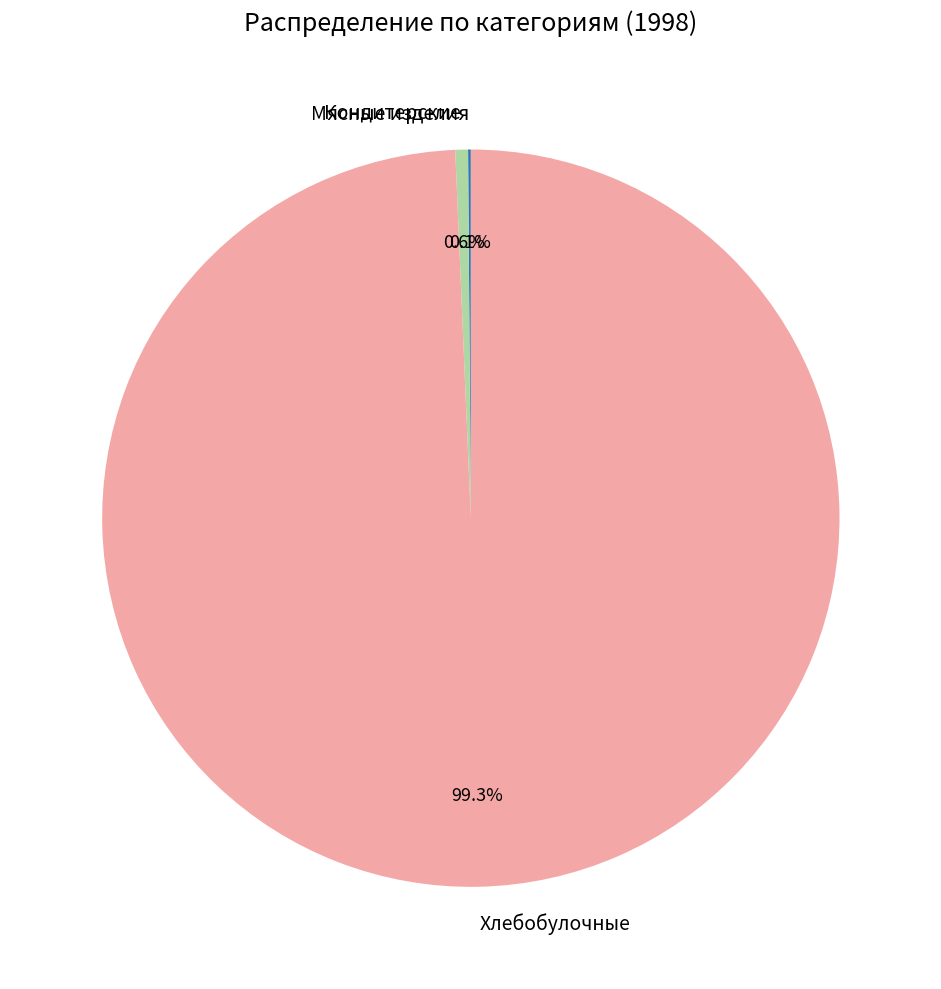

What percentage is NOT represented by Кондитерские?

99.4%